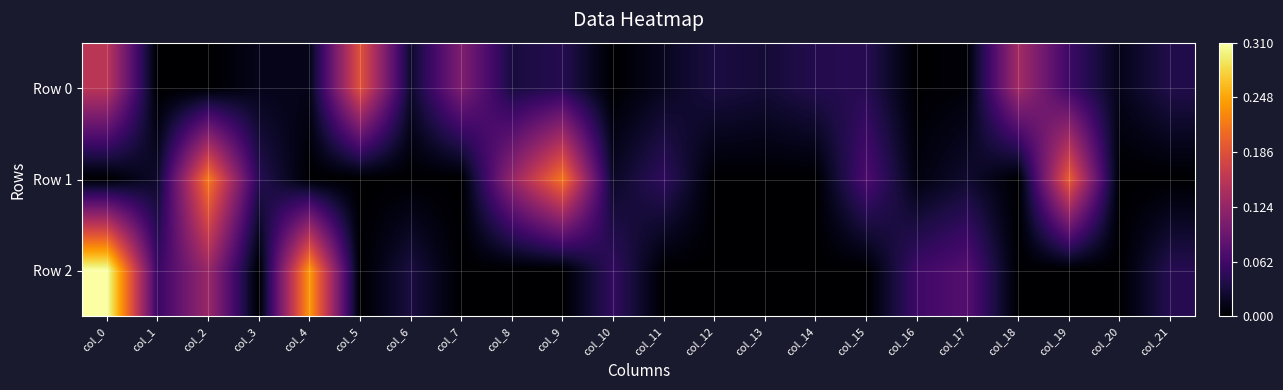

How many categories are shown in the chart?

22